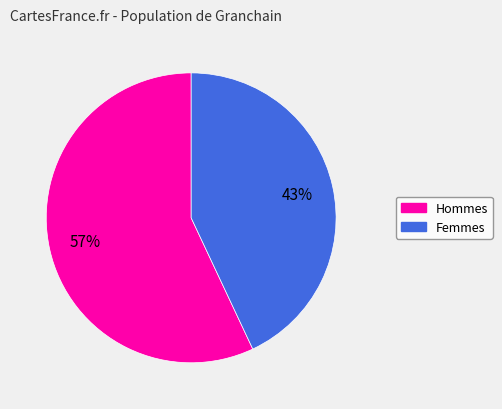

Is there any slice that represents more than half of the pie?

Yes